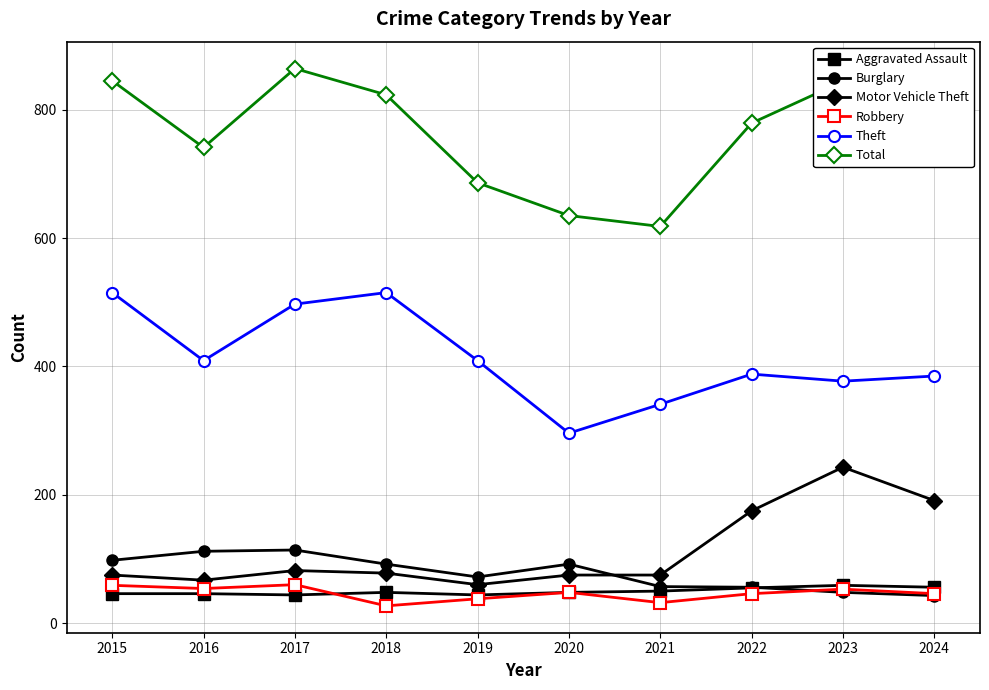

What is the spread (max minus min) of values at 2024?

741